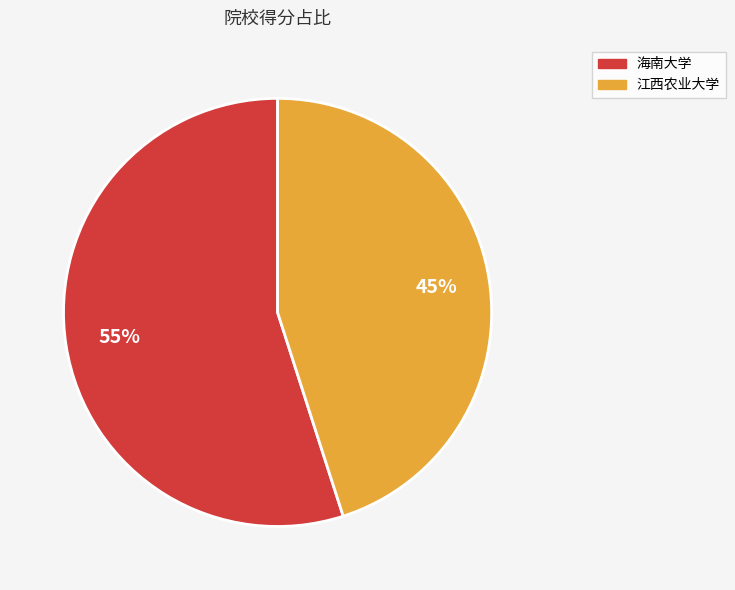

What is the largest slice in the pie chart?

海南大学